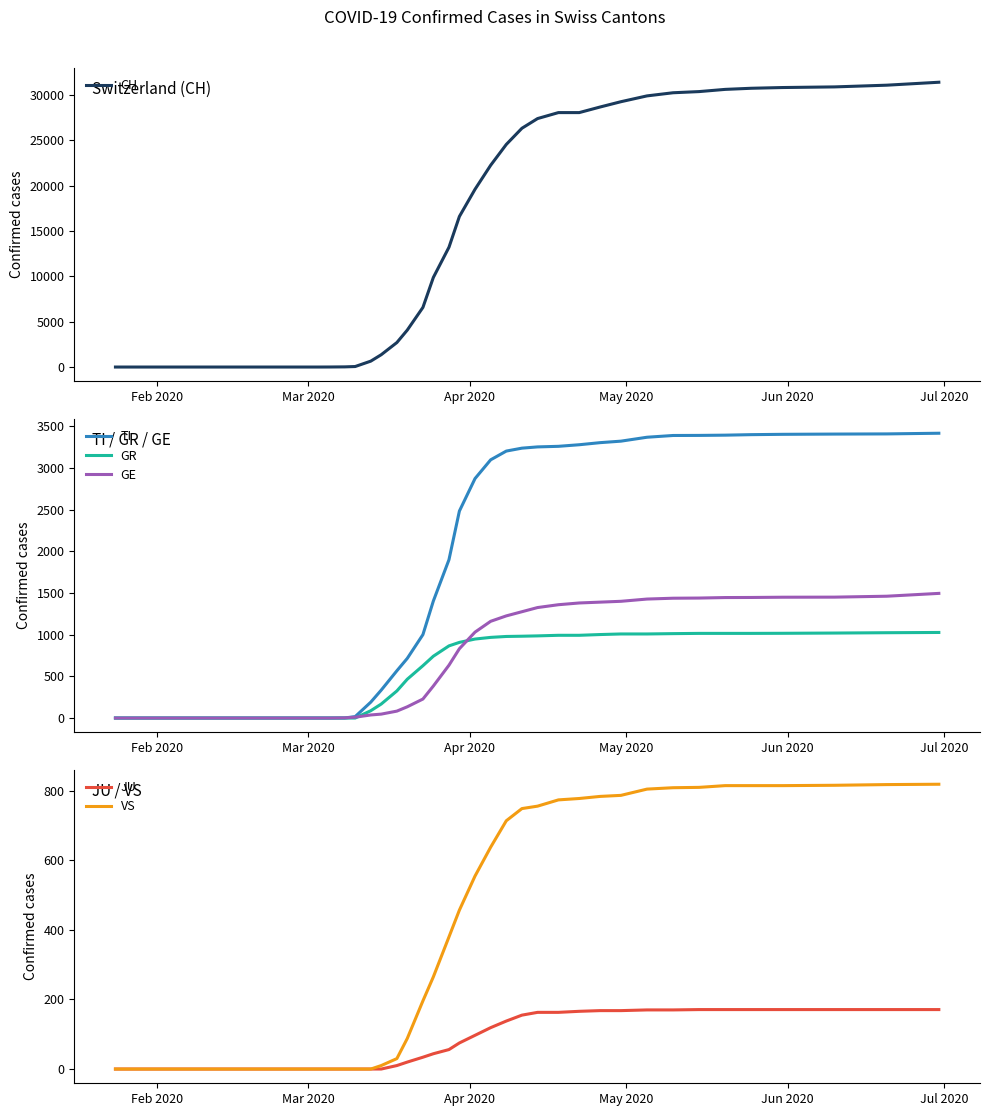

What is the maximum value for GE?

1496